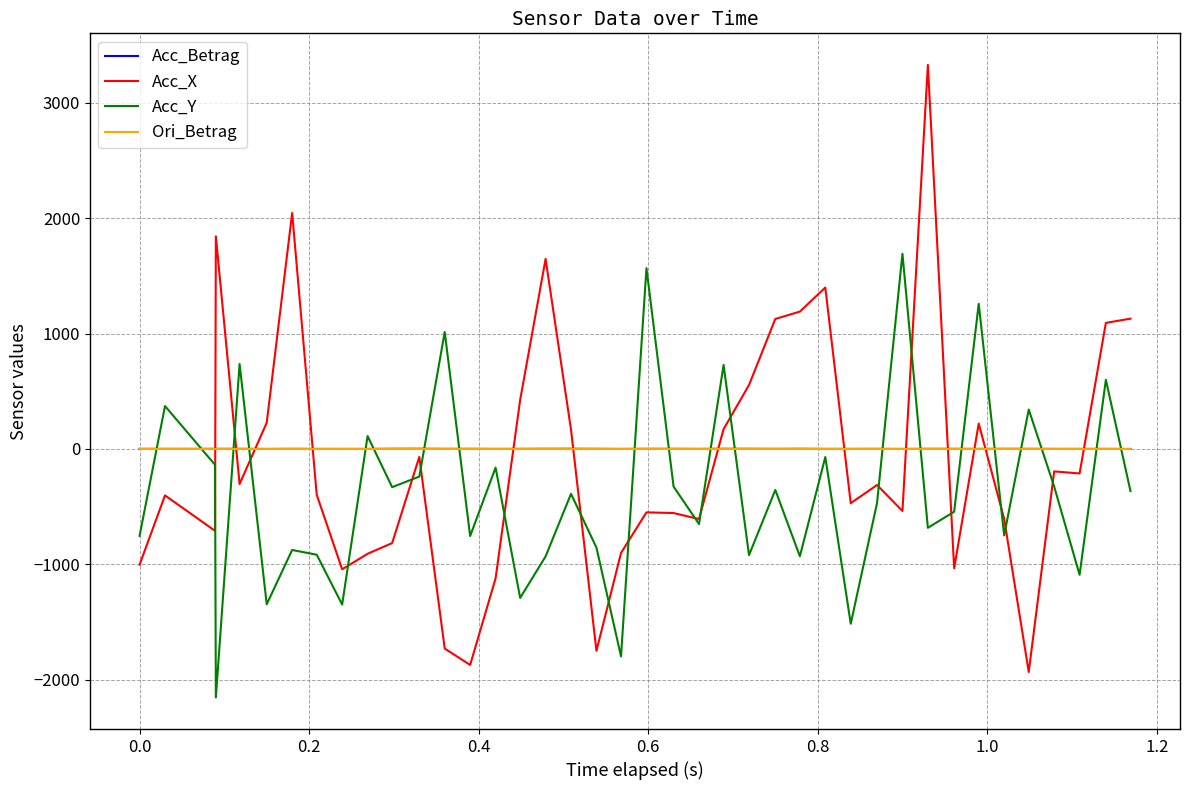

Which series ends up on top after the final intersection of Acc_Betrag and Acc_X?

Acc_X